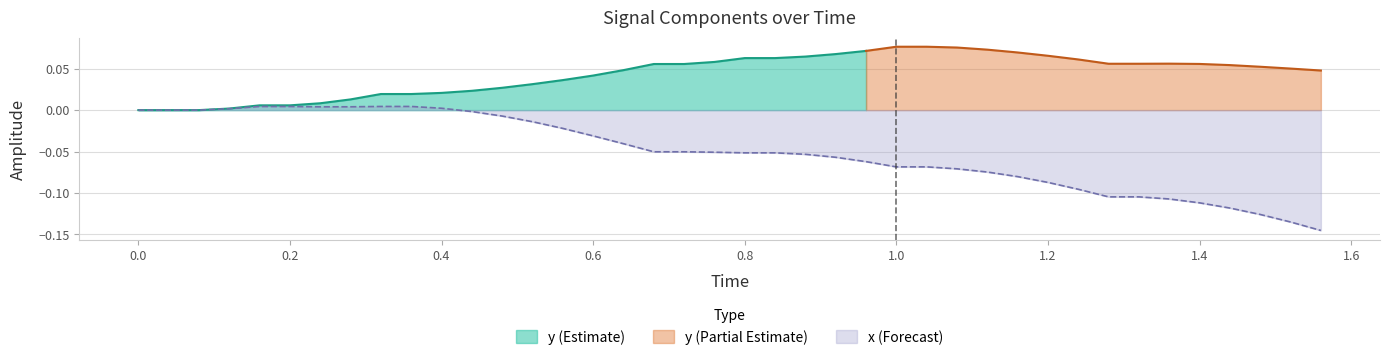

True or false: there are more than 0 points higher than both neighbors.

False